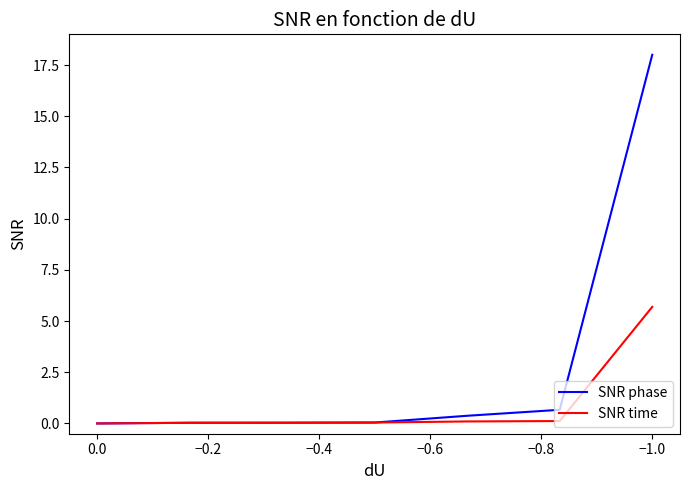

True or false: SNR time and SNR phase intersect in this chart.

True